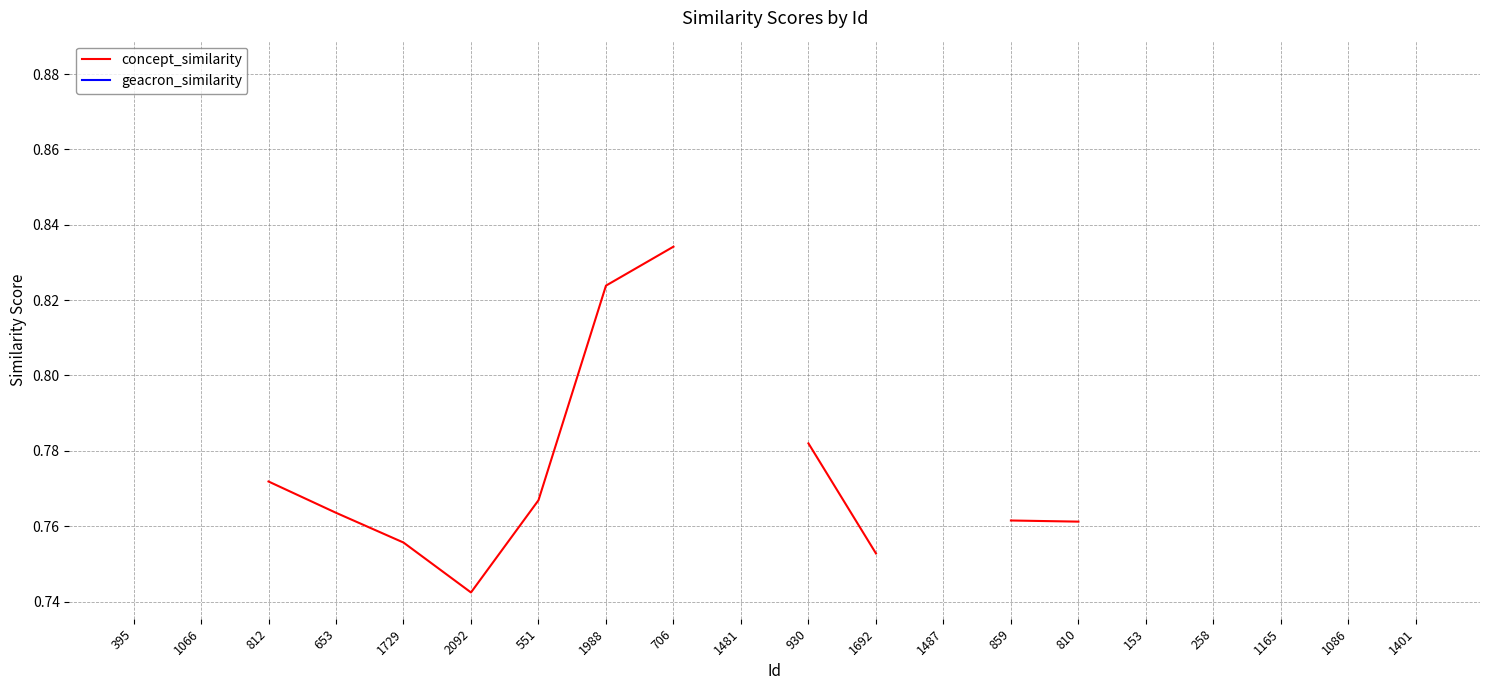

Is this an area chart (filled region under the line)?

No